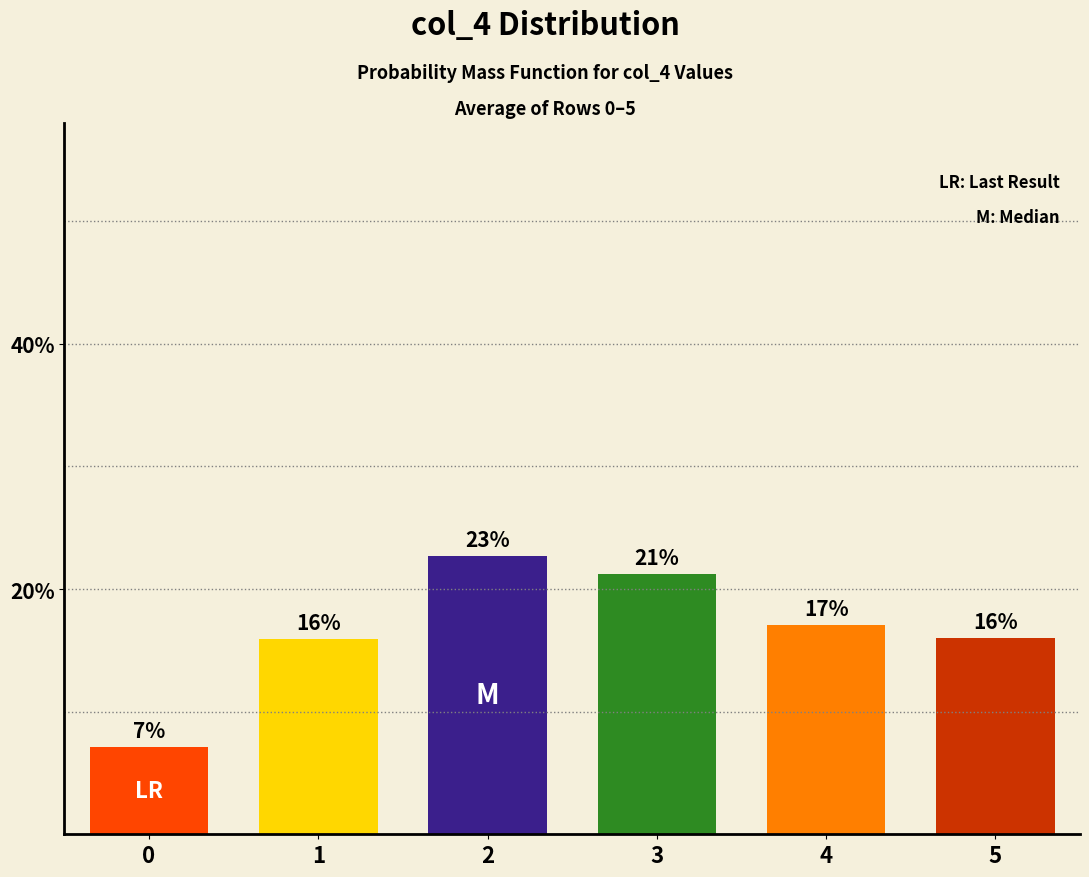

Where does the data first go above 17?

2